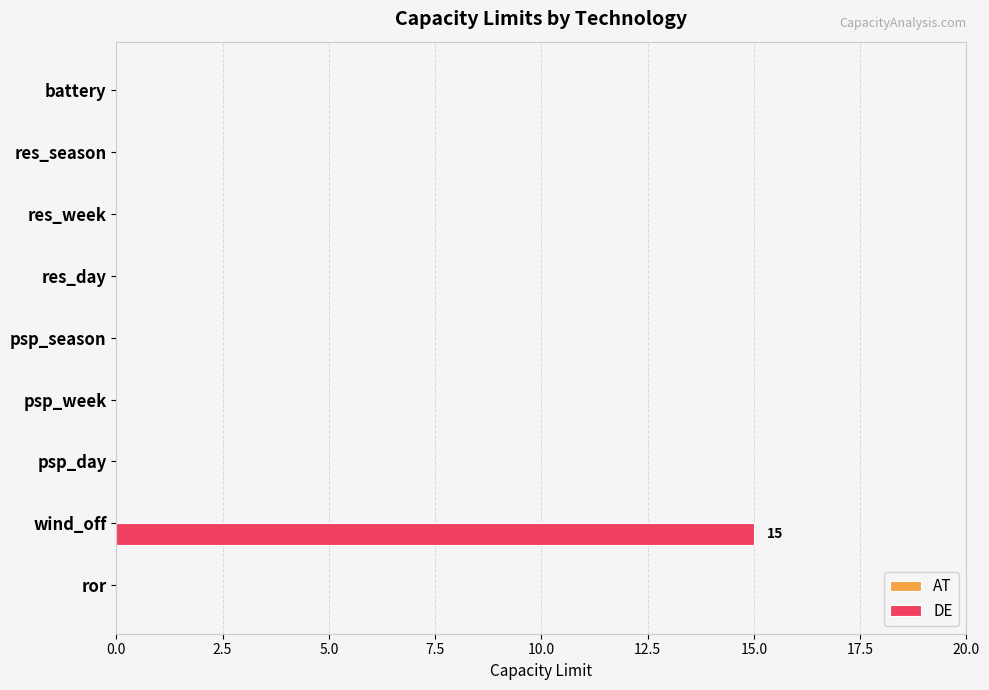

At which category does the chart reach its peak across all series?

wind_off